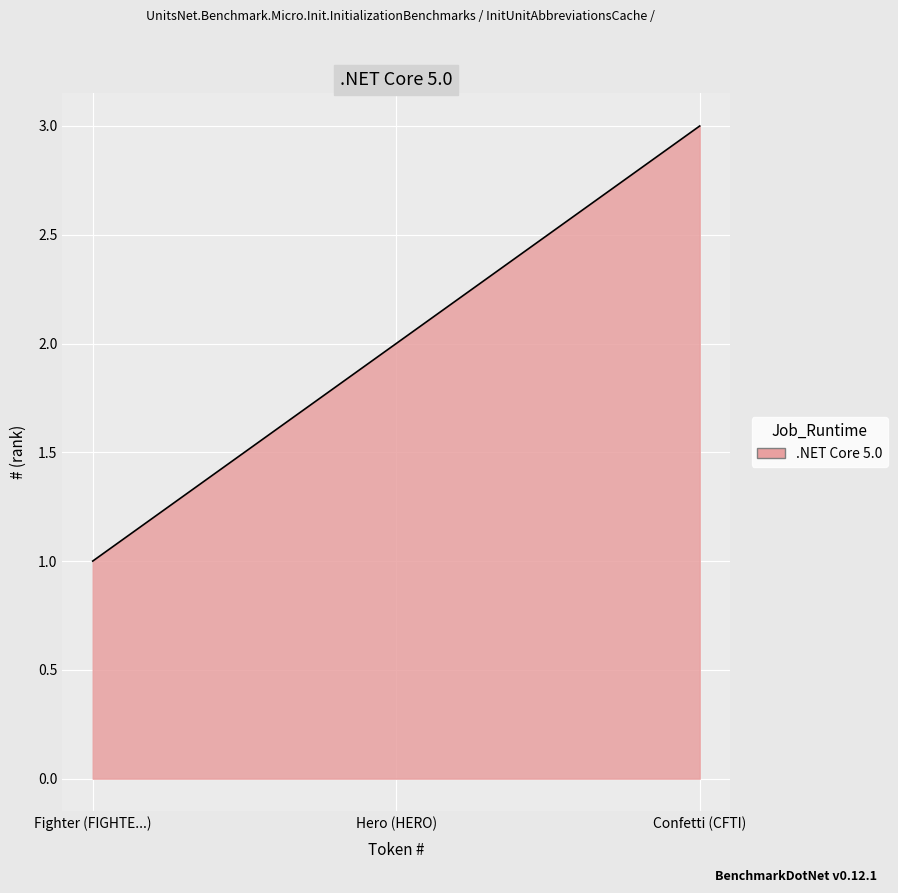

Reading left to right, what are all the values shown in this chart?

Fighter (FIGHTE...)=1	Hero (HERO)=2	Confetti (CFTI)=3